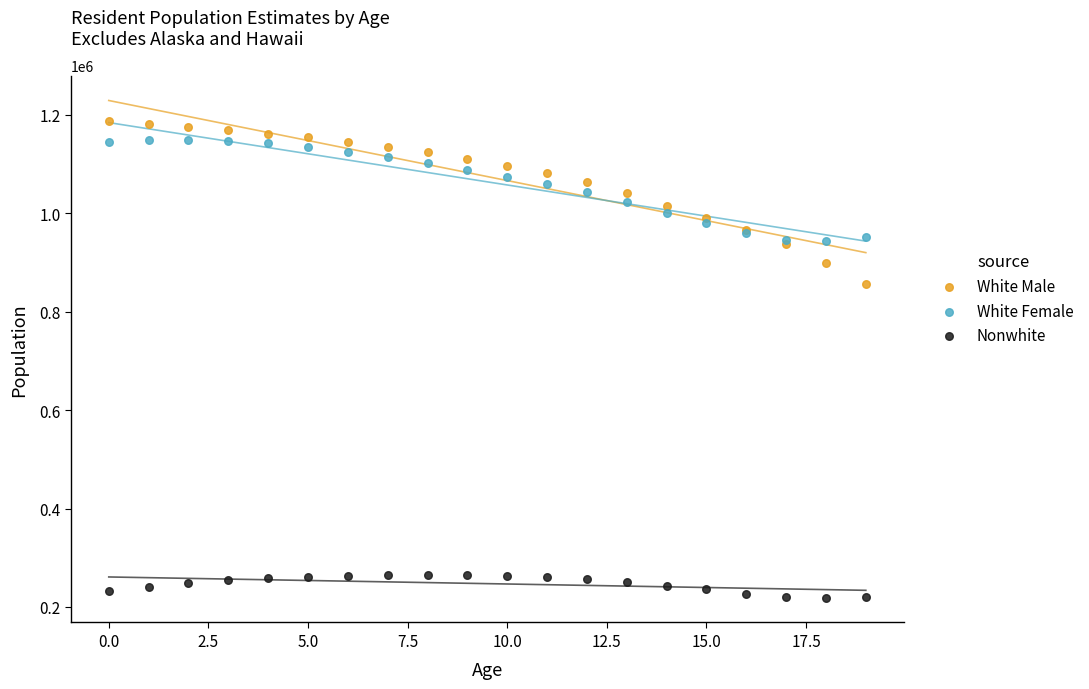

Which series has the largest Y range (max minus min)?

White Male